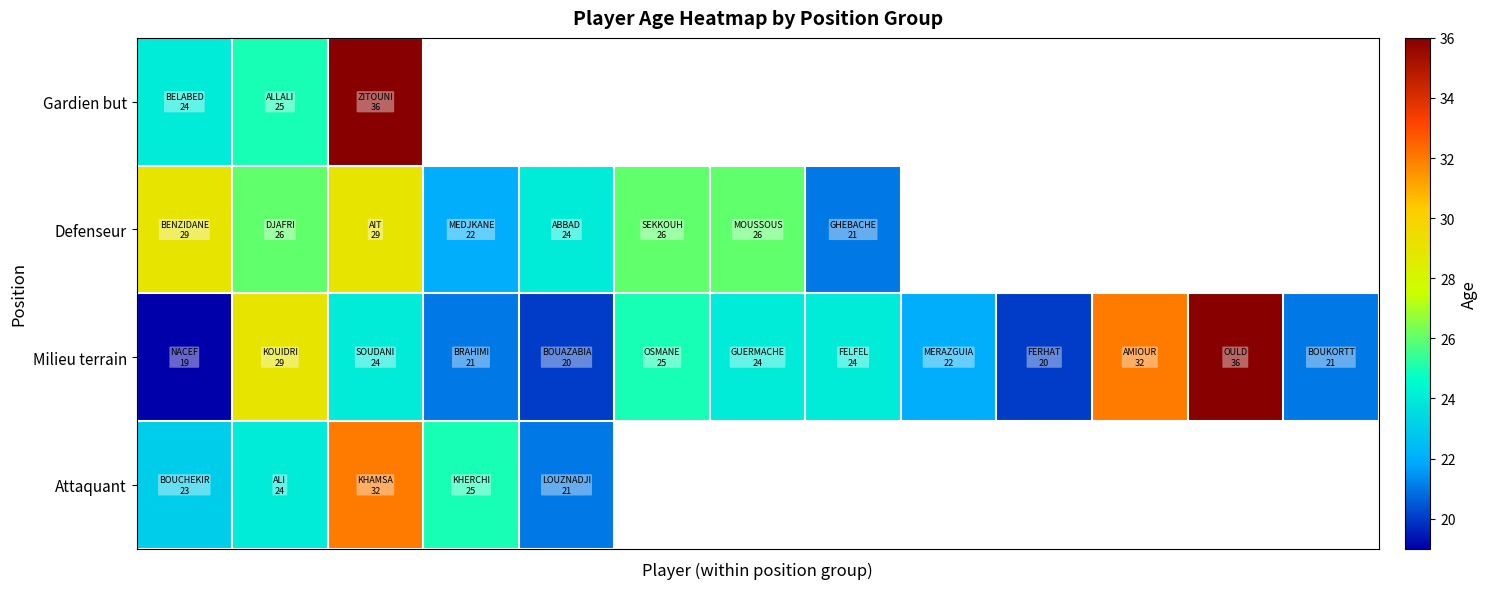

How many data points in Milieu terrain are above 24?

4